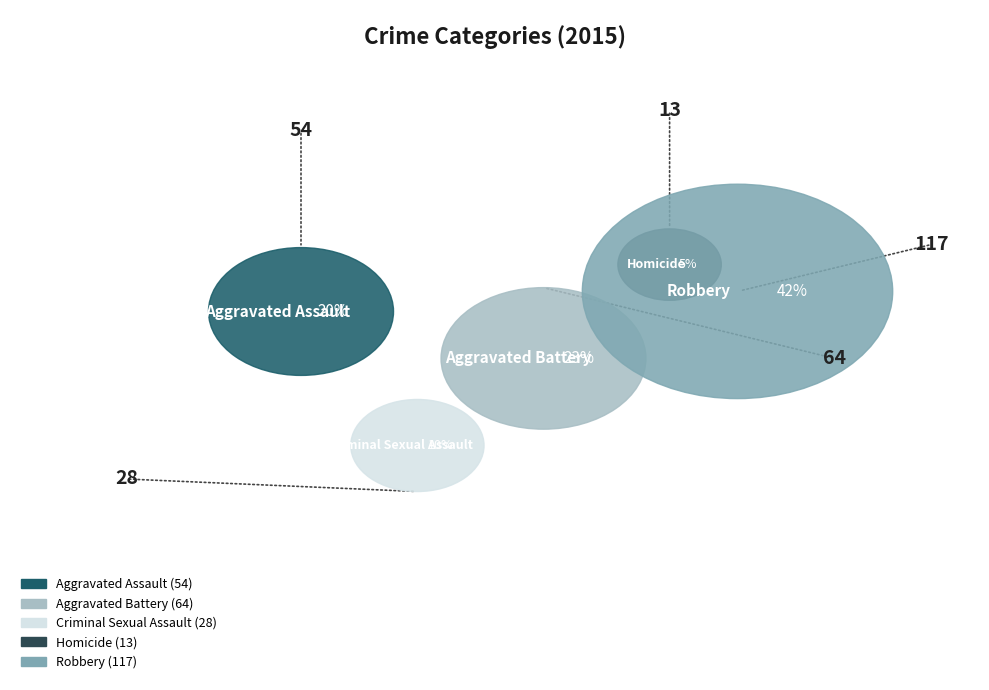

Which category has the smallest portion of the pie?

Homicide